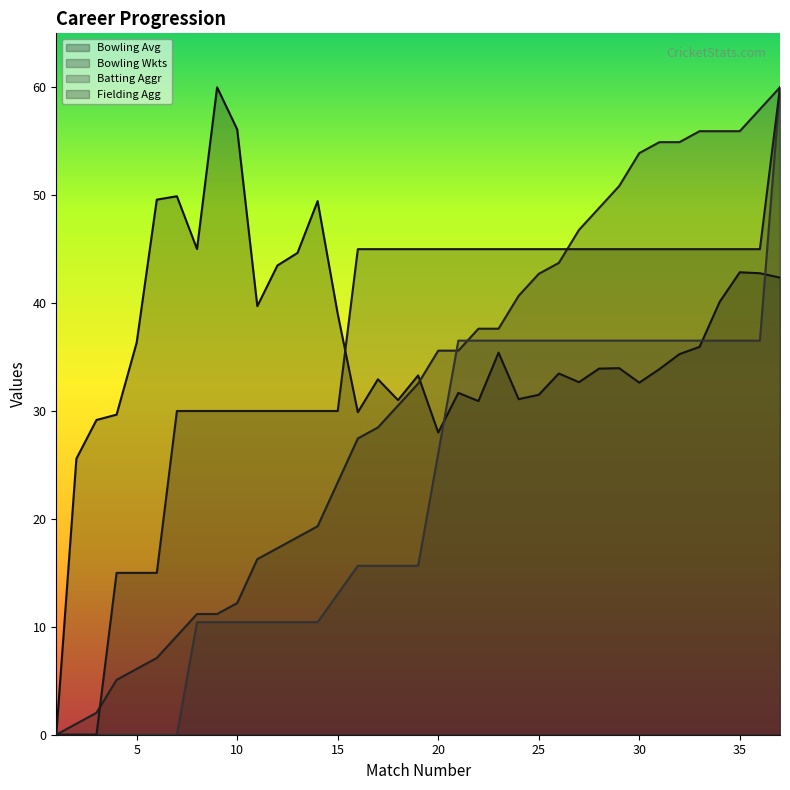

What is the maximum value shown in the chart?

60.0